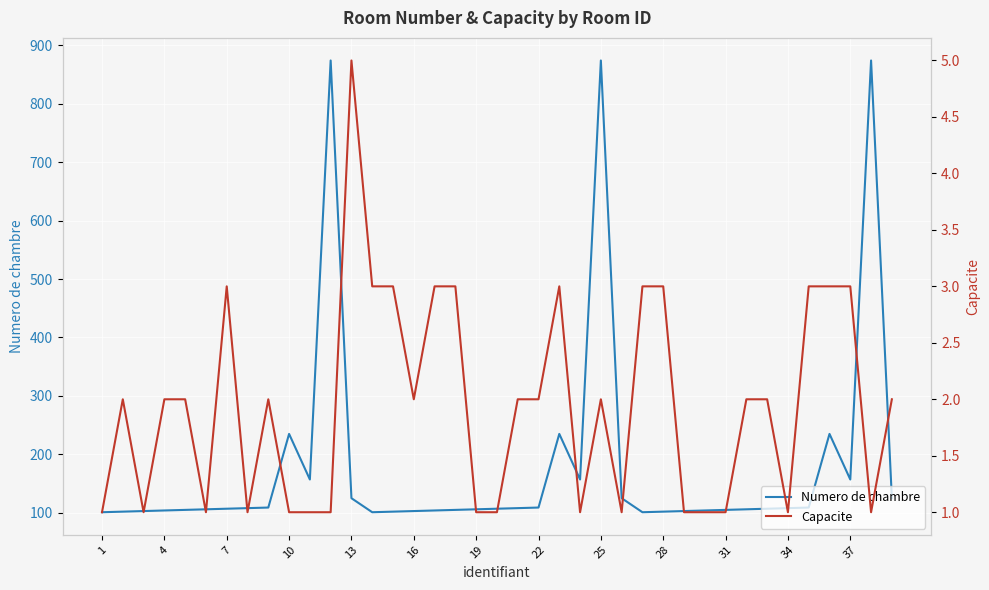

How many lines are shown in the chart?

2